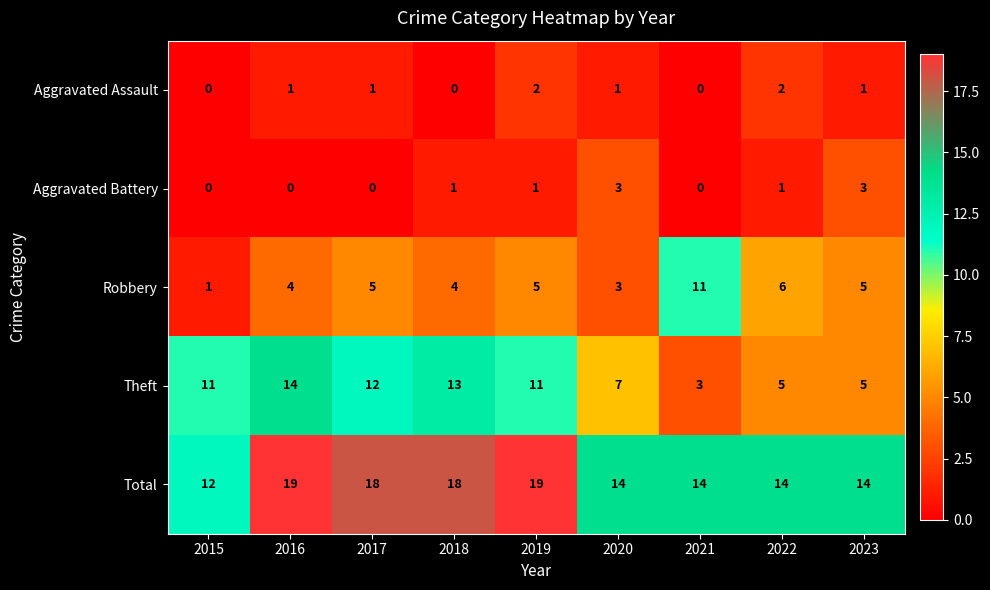

What is the highest value of the Total series?

19